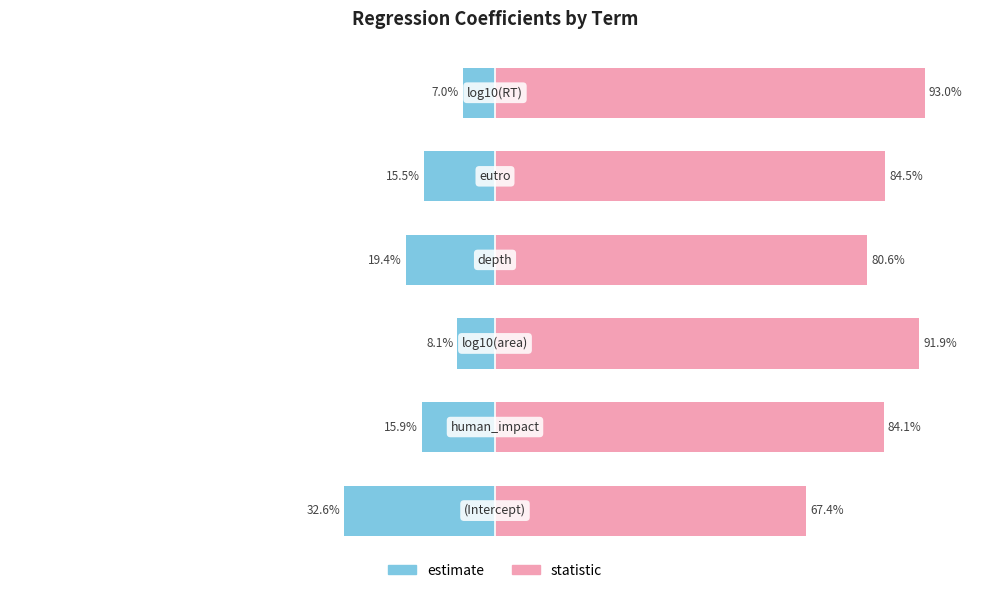

What is the difference between the second highest and minimum values in the estimate series?

24.5